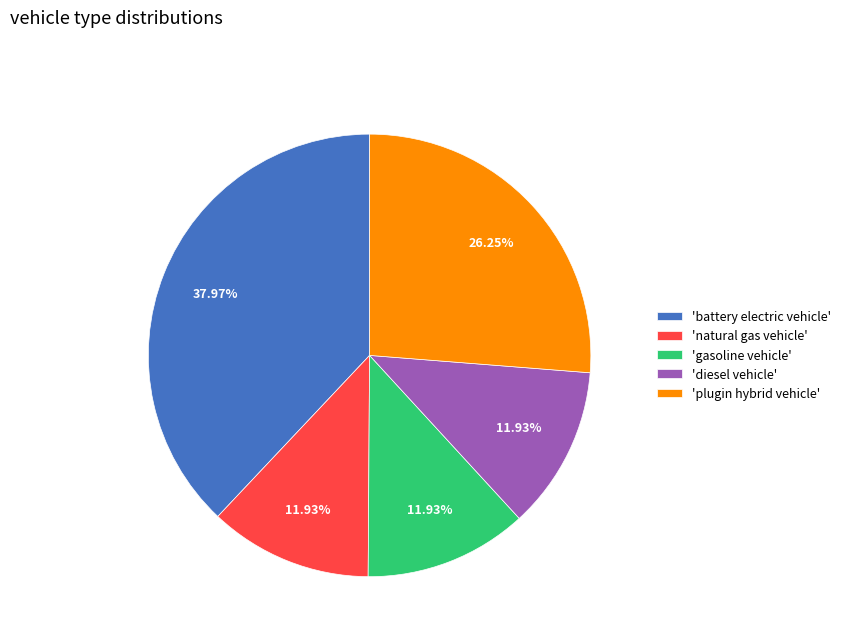

Combined, do 'gasoline vehicle' and 'plugin hybrid vehicle' account for over 50%?

No